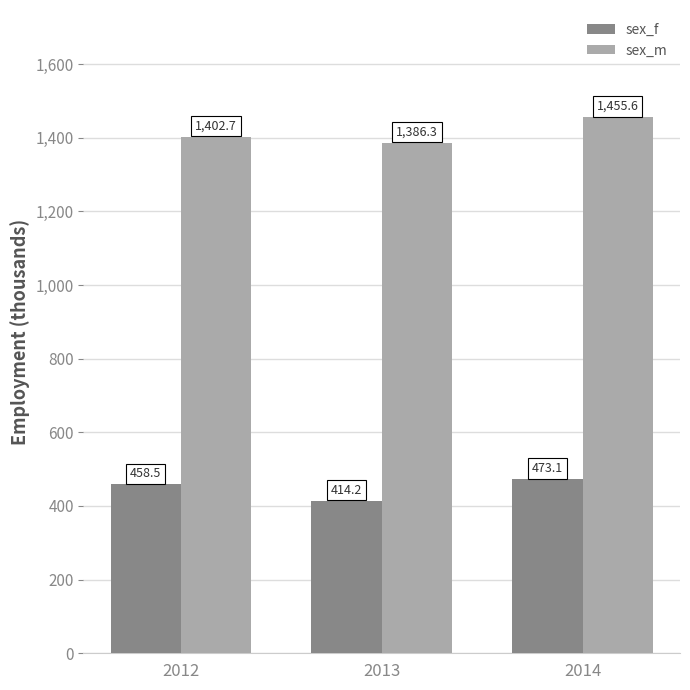

What is the sum of all sex_f values?

1345.8